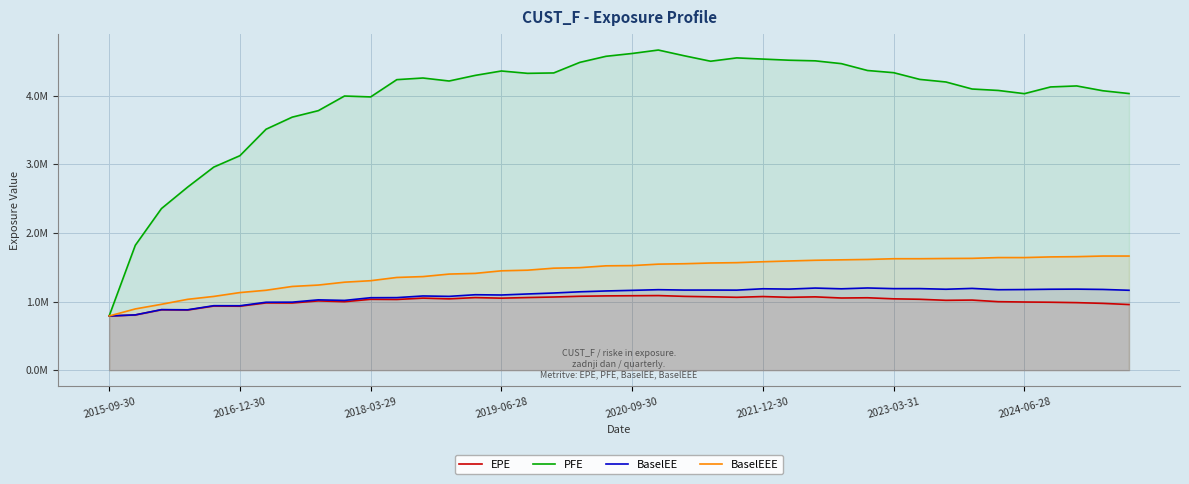

What are all the series names shown in the legend?

EPE, PFE, BaselEE, BaselEEE